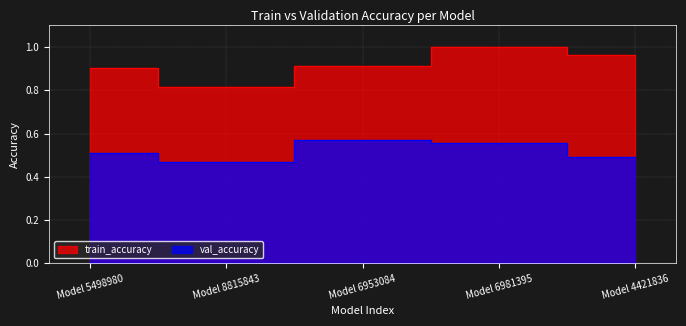

At which category is the sum across all series the highest?

Model 6981395